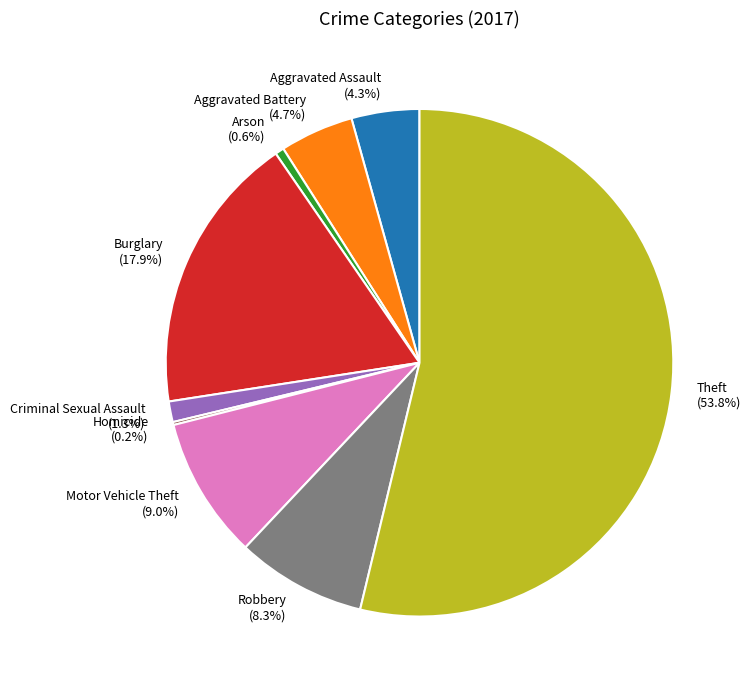

To the nearest percent, what is the average slice percentage?

11%